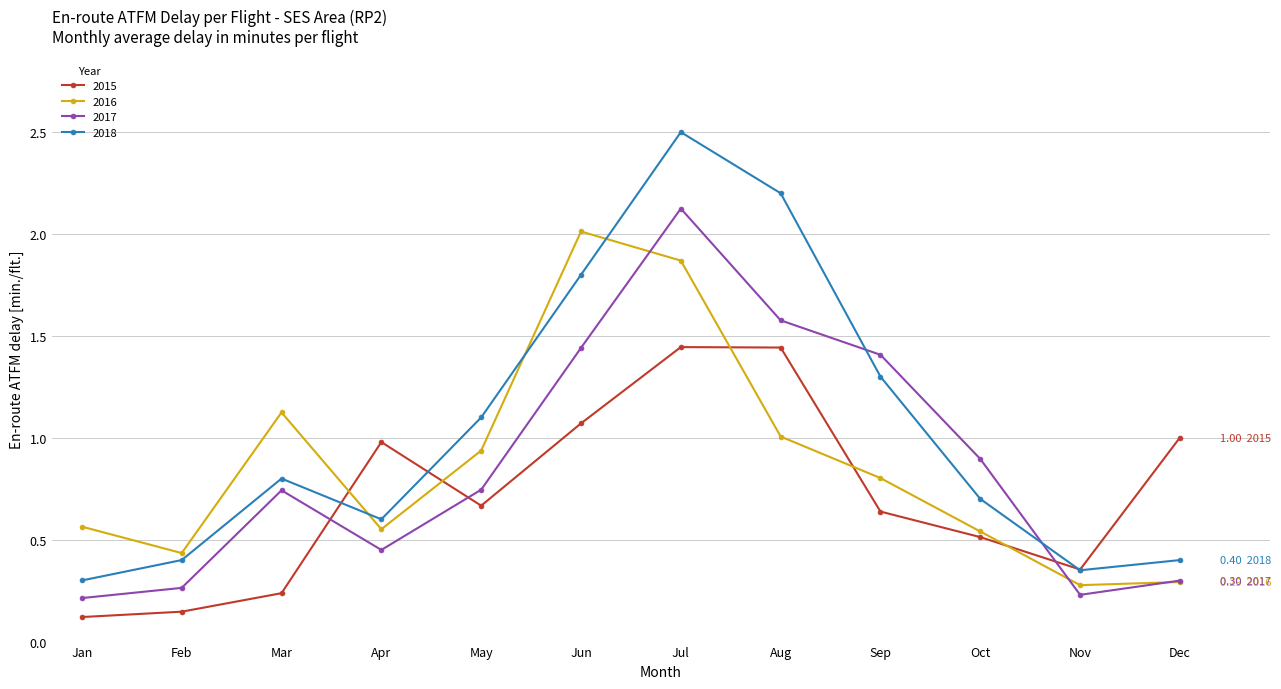

Count the number of categories in the chart.

12